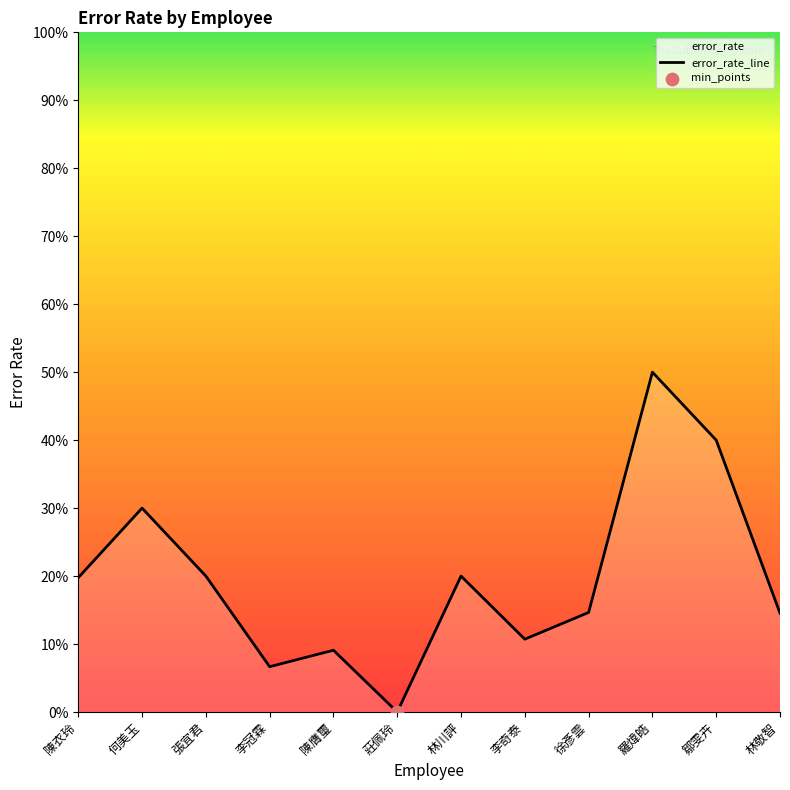

What is the change in value from 陳衣玲 to 李奇泰?

-0.1